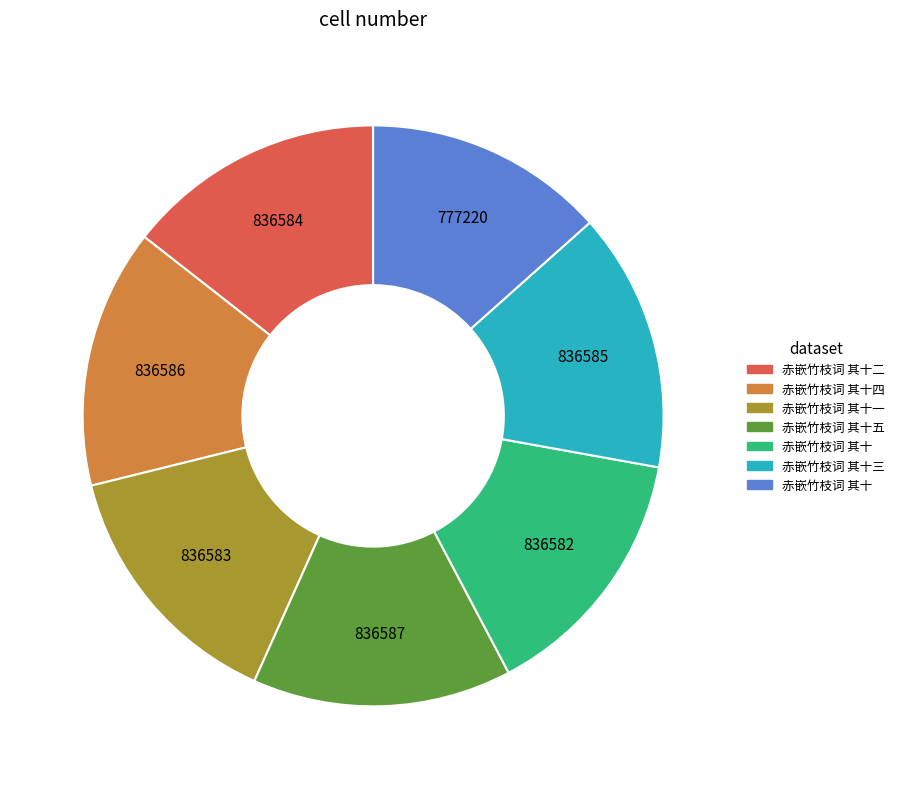

Is there a majority slice in this chart?

No